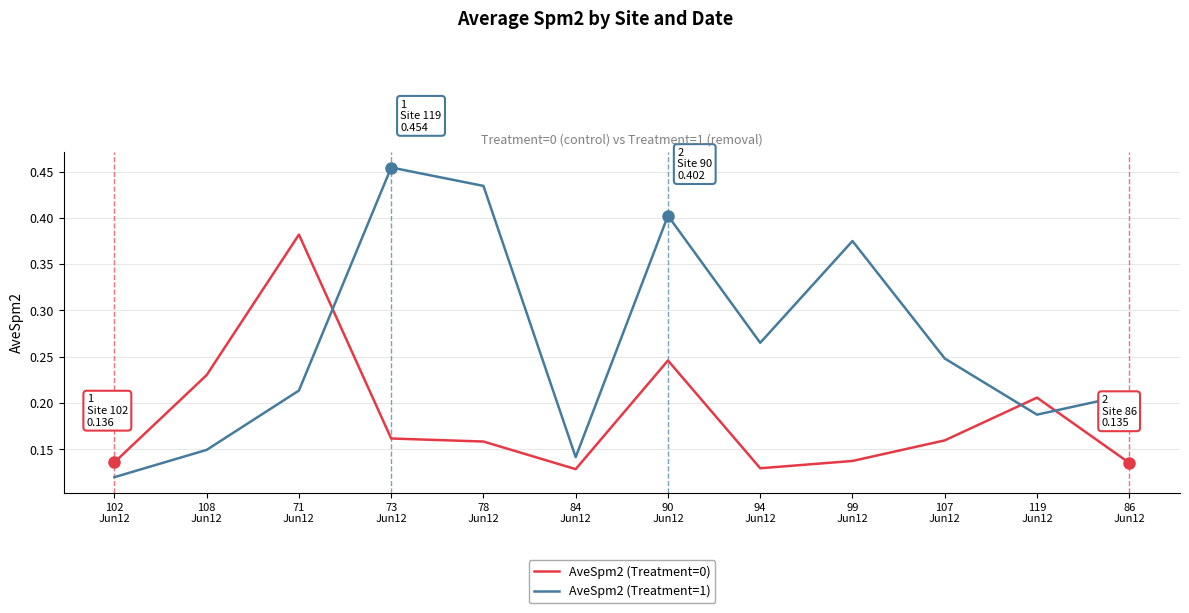

At which category is the sum across all series the highest?

90
Jun12